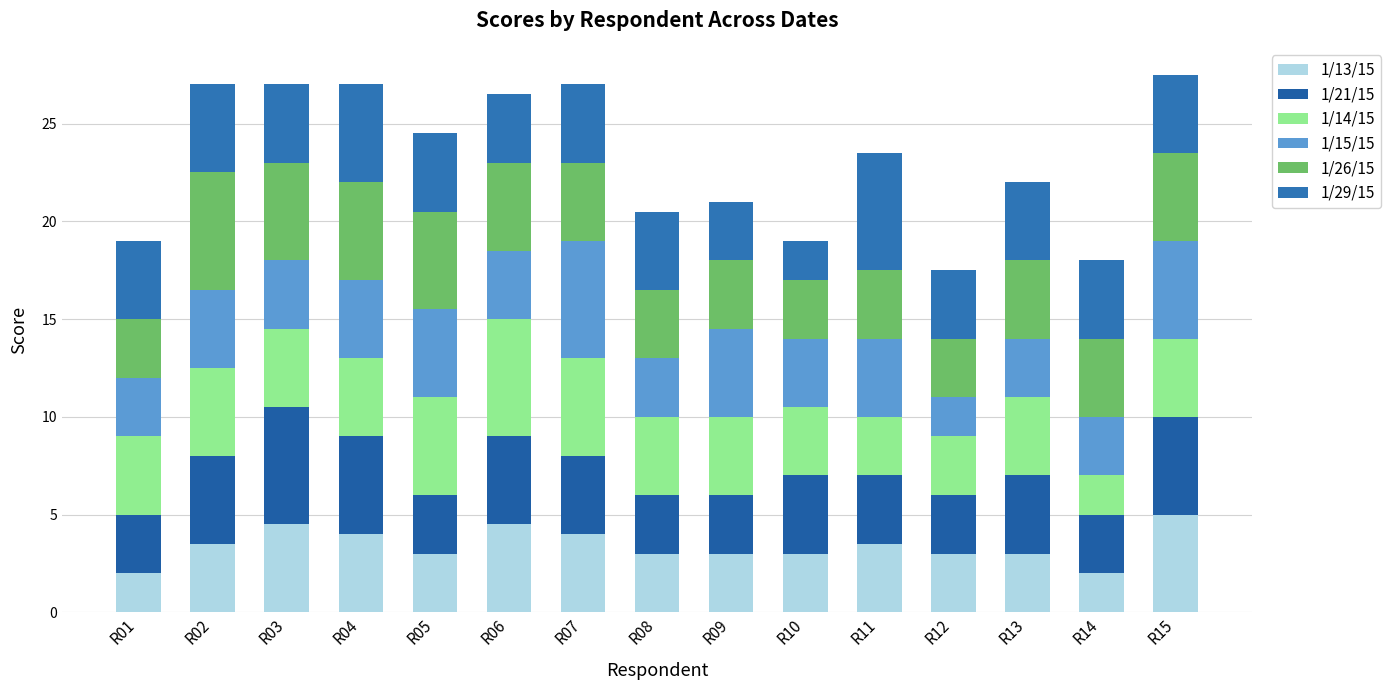

Are the bars grouped side by side (vs. stacked)?

No